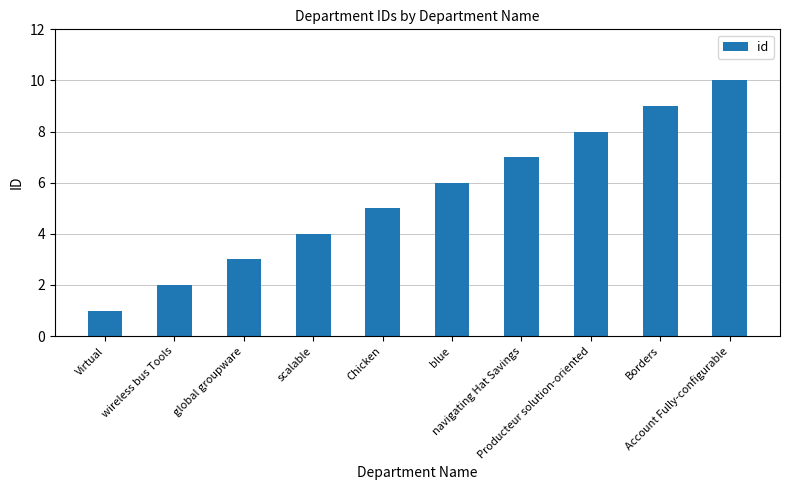

How many categories are shown in the chart?

10